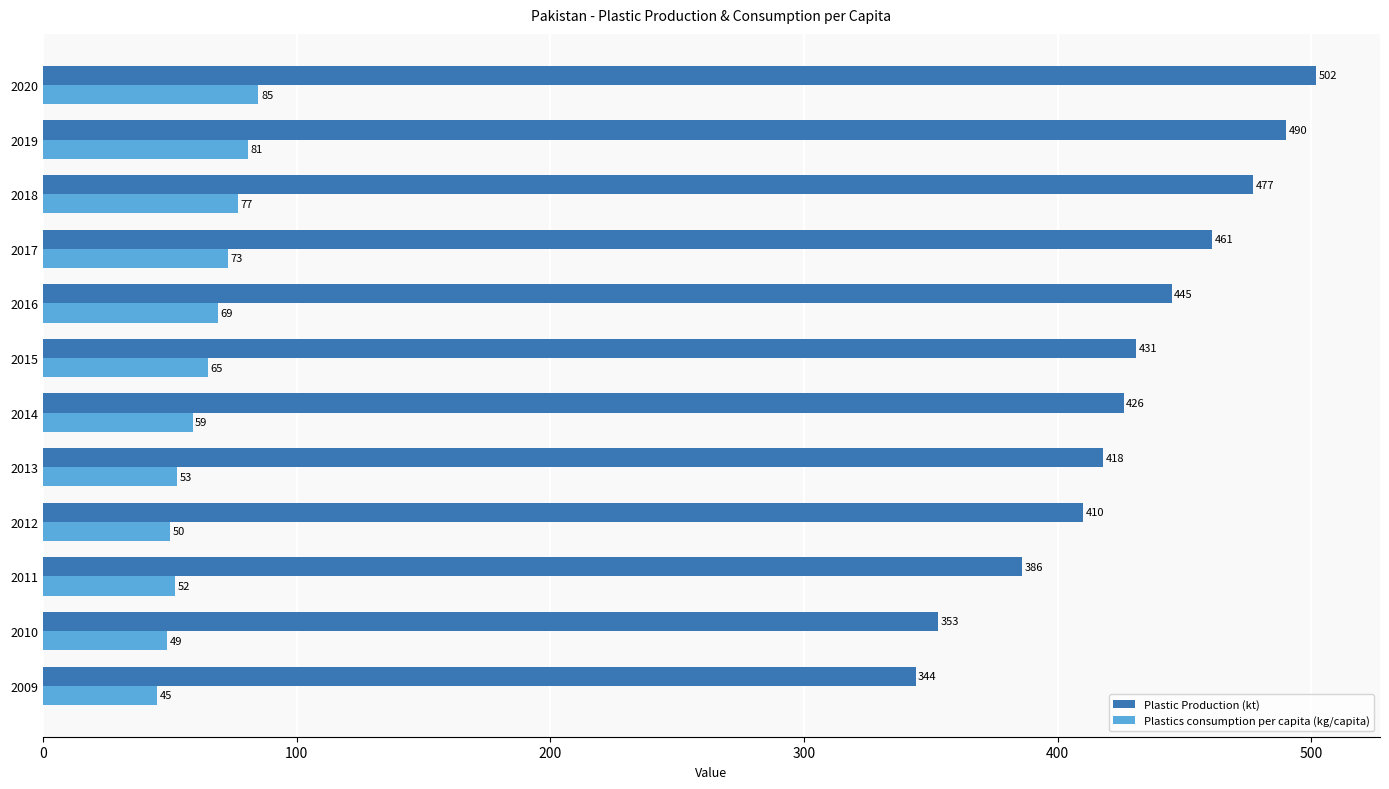

List the series in order of their peak value, lowest first.

Plastics consumption per capita (kg/capita), Plastic Production (kt)